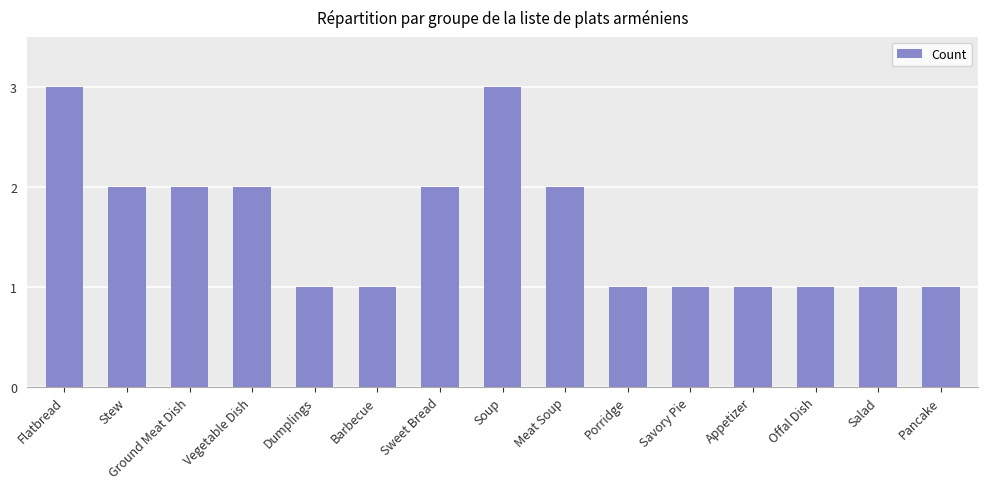

What is the ratio of the value at Barbecue to the value at Soup?

0.3